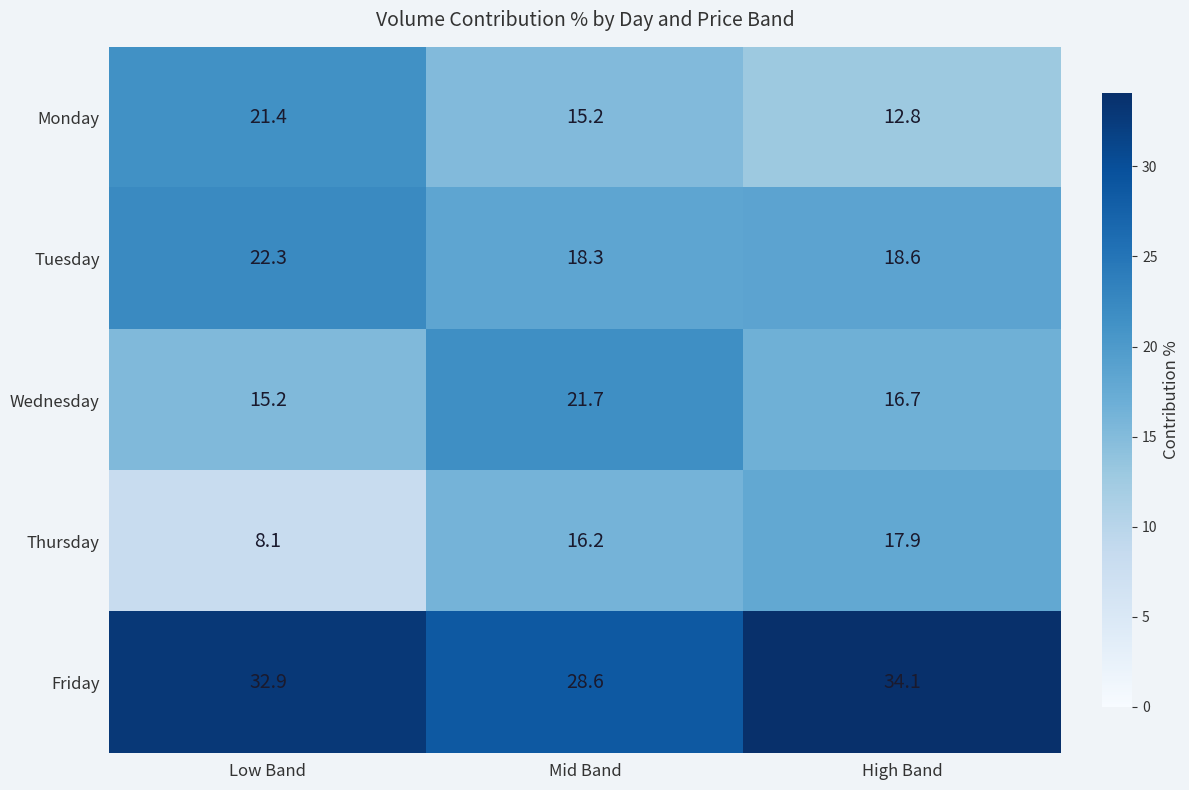

Reading left to right, list all the values displayed in this chart.

Monday: 21.4	15.2	12.8
Tuesday: 22.3	18.3	18.6
Wednesday: 15.2	21.7	16.7
Thursday: 8.1	16.2	17.9
Friday: 32.9	28.6	34.1